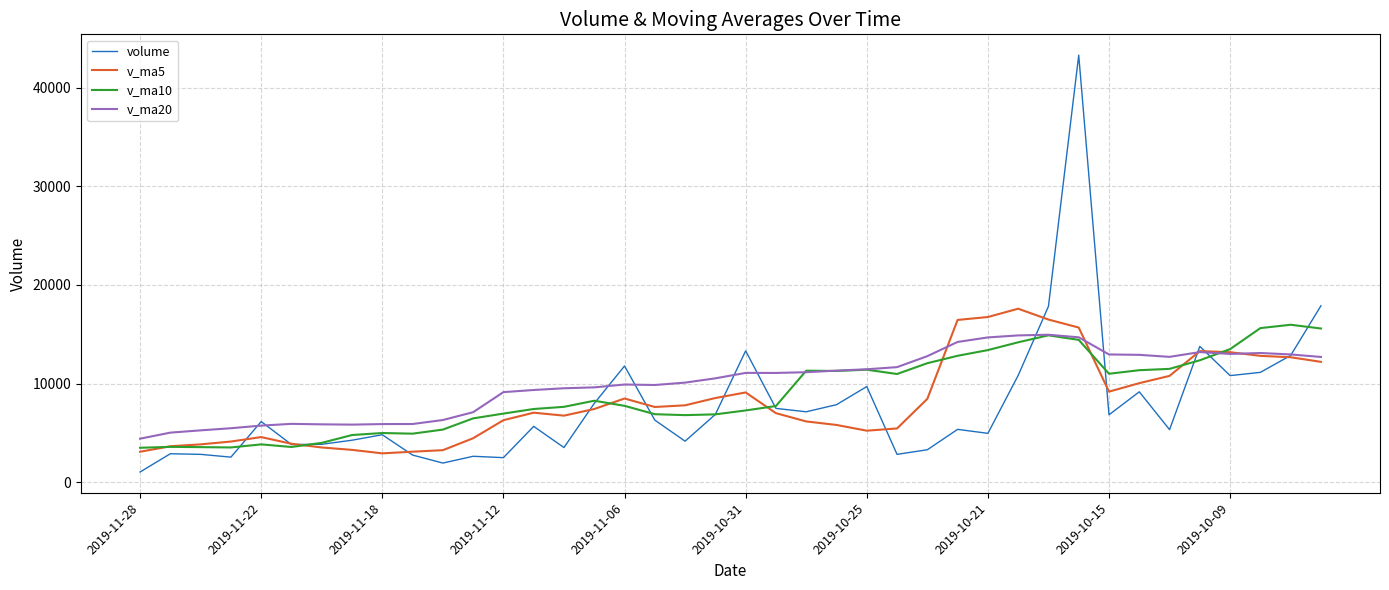

What is the sum of all v_ma20 values?

404178.3